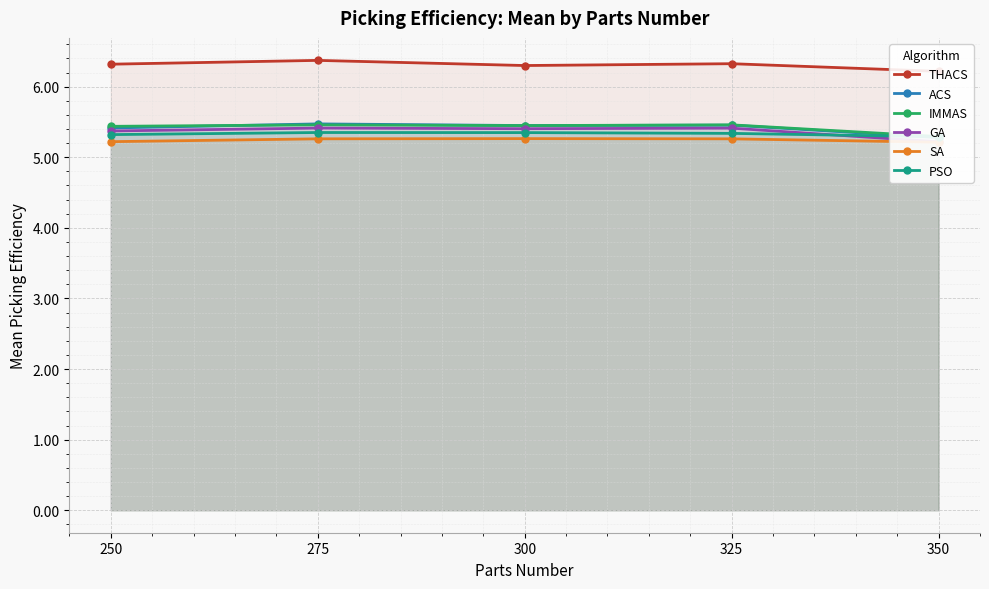

What is the maximum value for THACS?

6.4